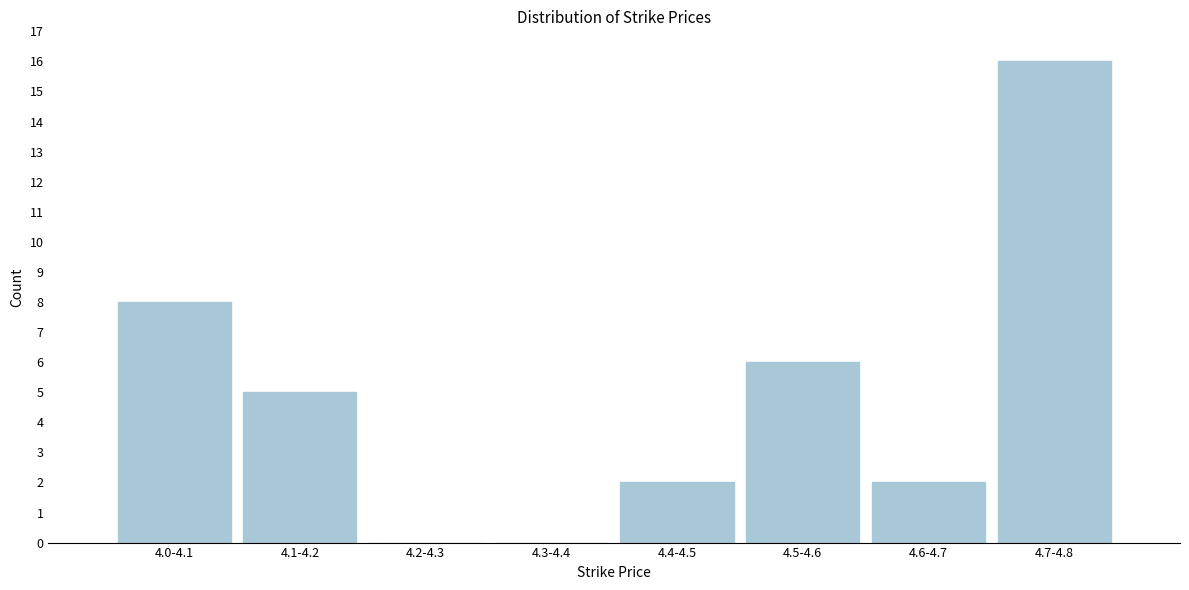

Reading right to left, what are all the values shown in this chart?

4.7-4.8=16	4.6-4.7=2	4.5-4.6=6	4.4-4.5=2	4.3-4.4=0	4.2-4.3=0	4.1-4.2=5	4.0-4.1=8